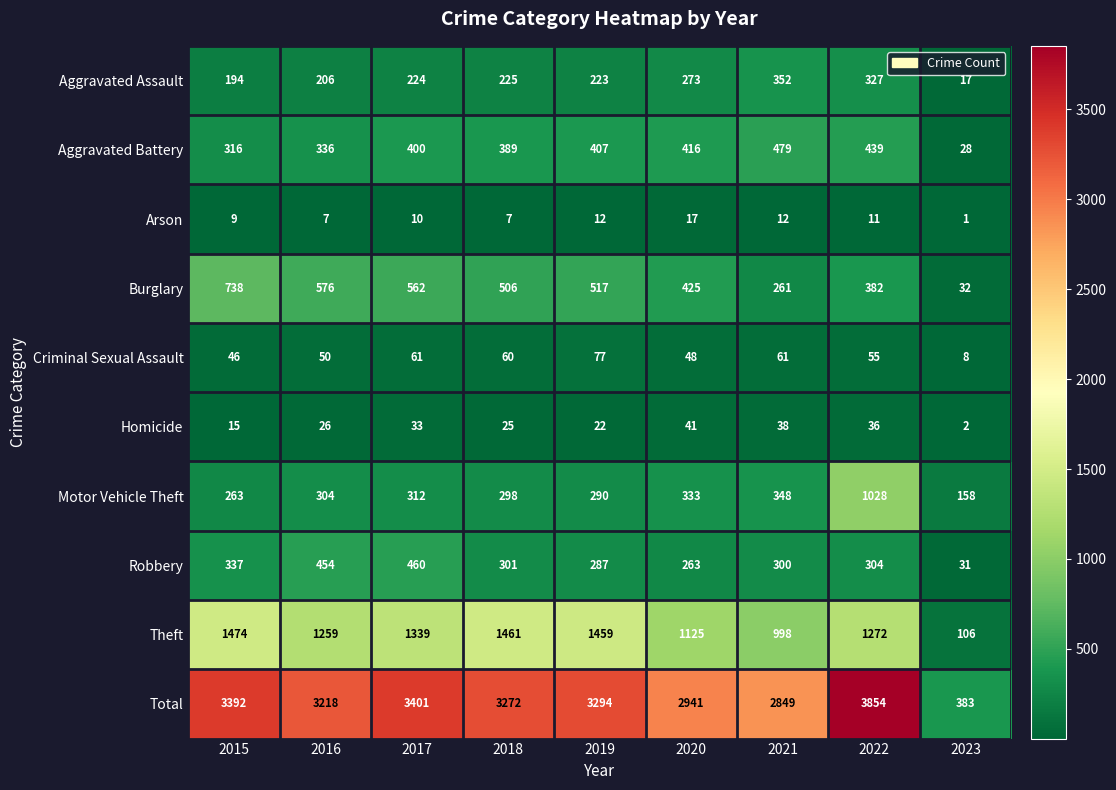

What is the difference between the maximum and minimum values in the Theft series?

1368